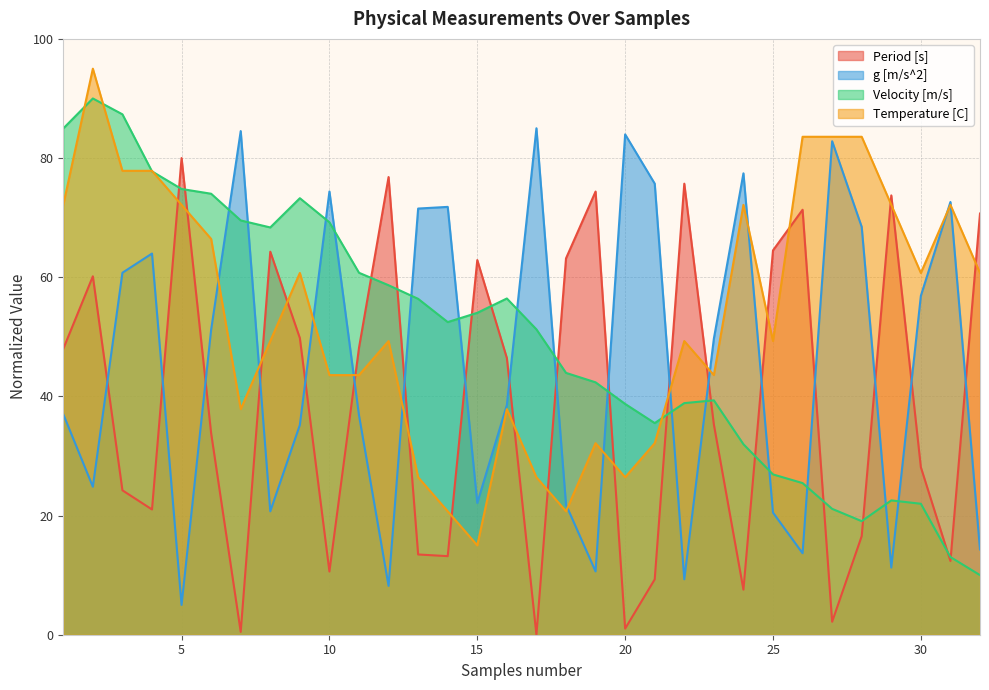

Between 23 and 16, which is larger?

16